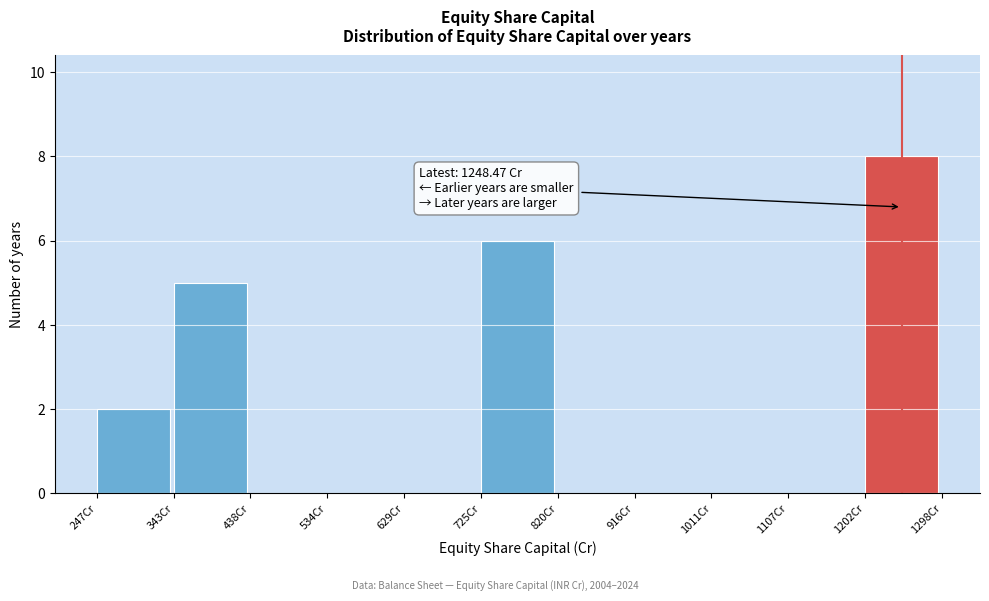

Which range on the x-axis has the tallest bar?

1200 to 1300